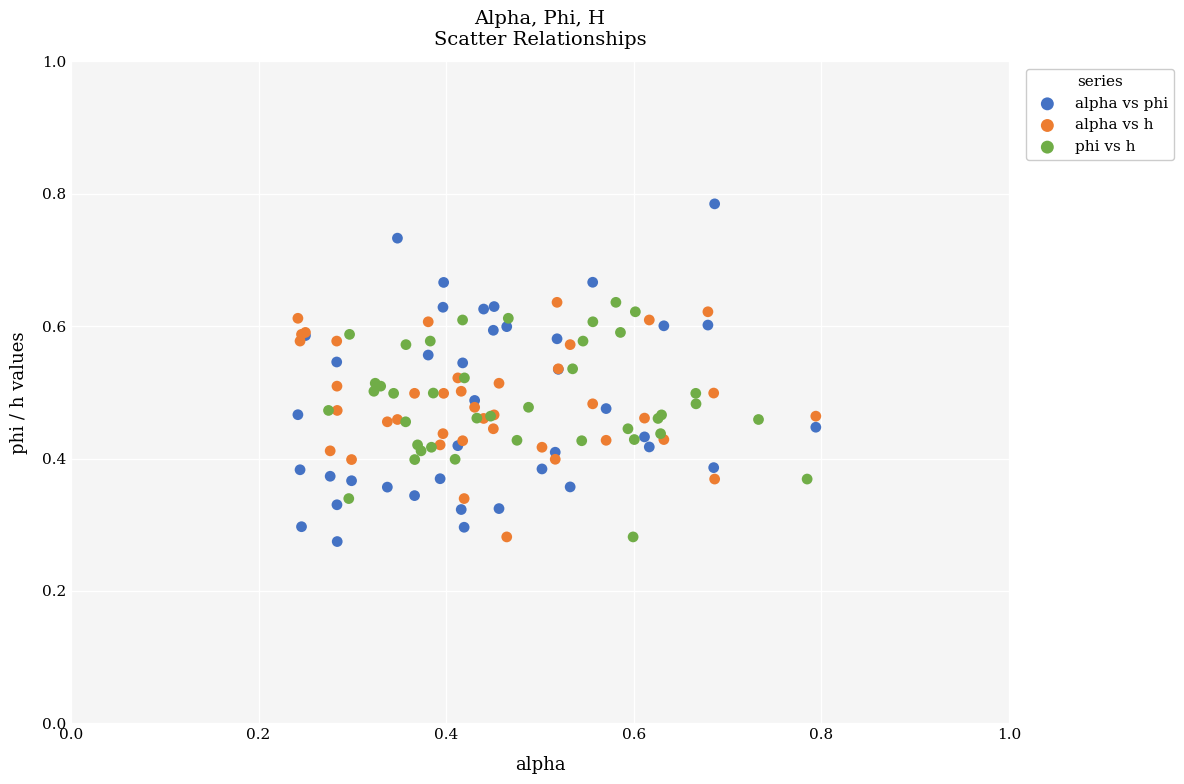

Which series contains the highest Y value?

alpha vs phi